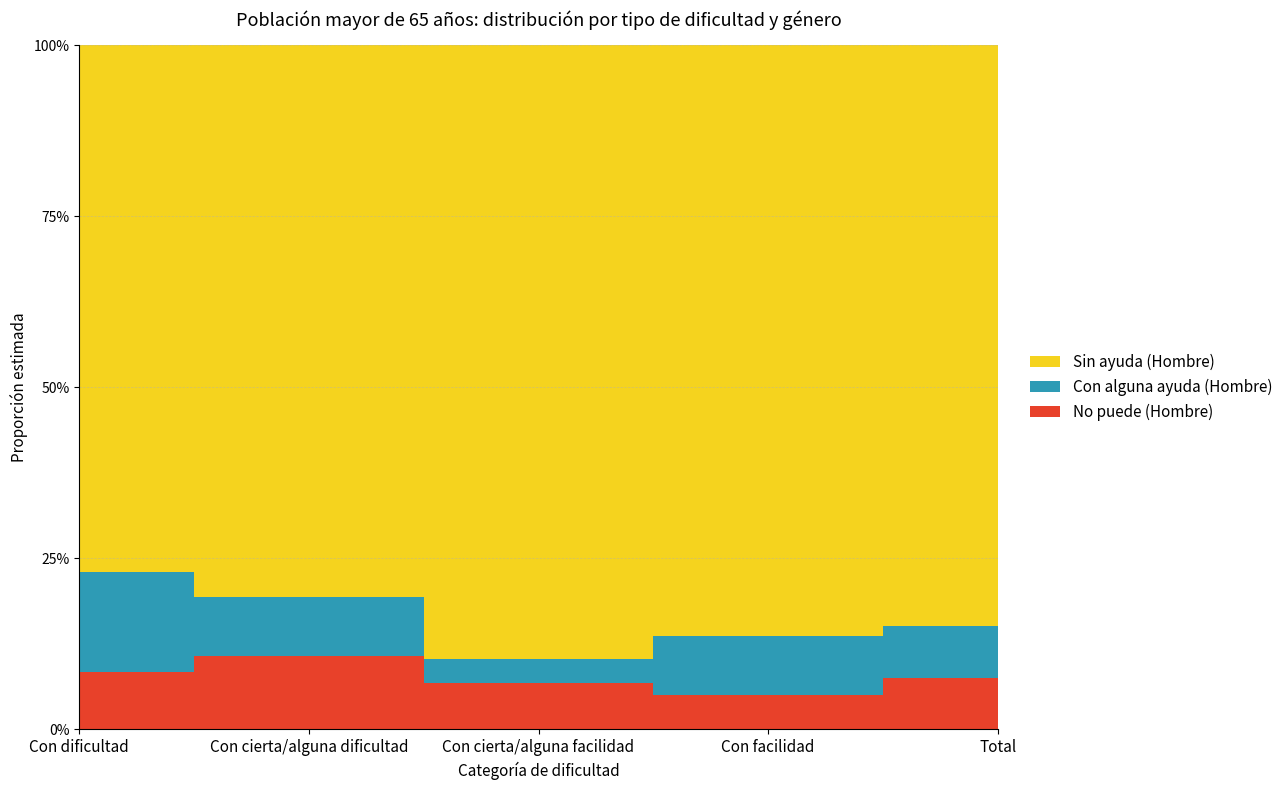

What value does the No puede (Hombre) series have at Con cierta/alguna dificultad?

0.1